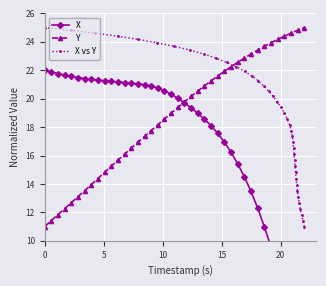

What is the average value of the X series?

17.2